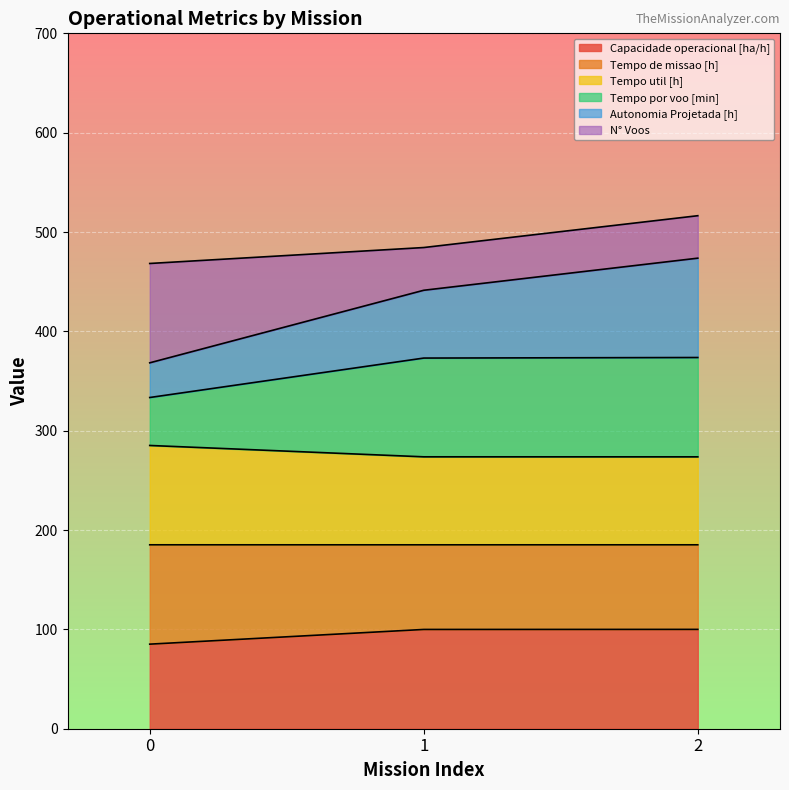

Rank the categories by Tempo de missao [h] value from highest to lowest.

0, 1, 2